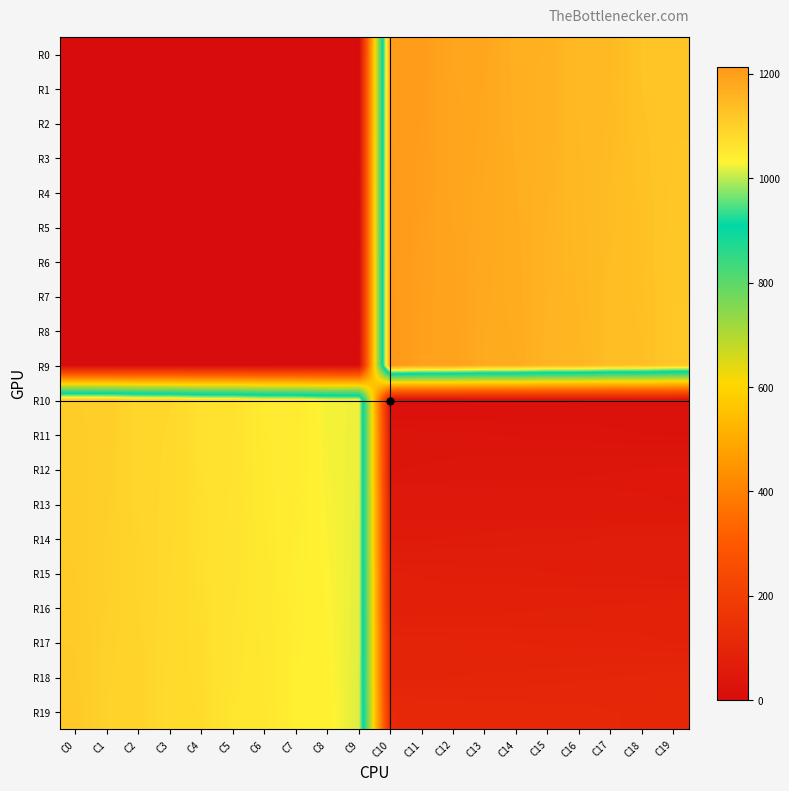

Which series has the largest total across all categories?

R19